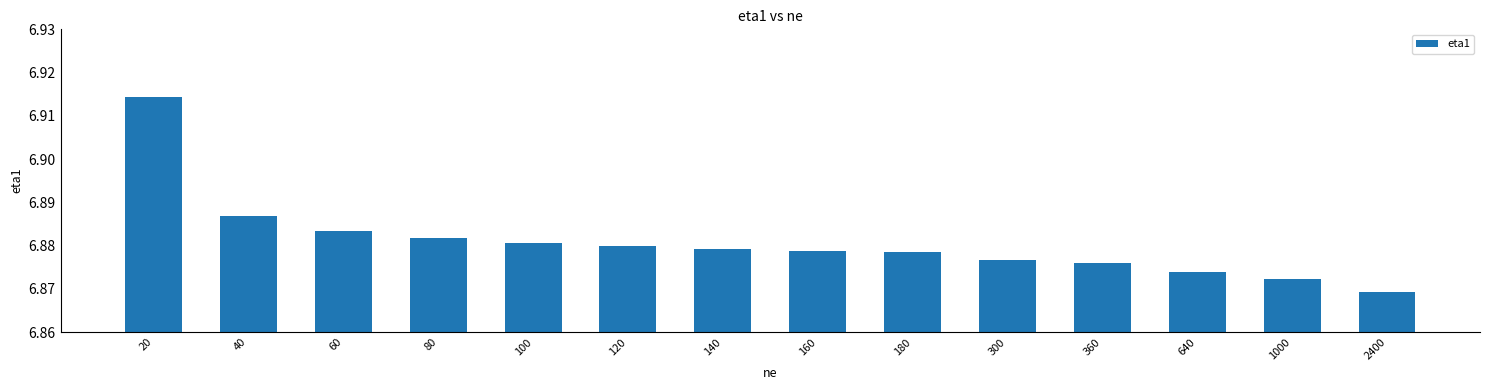

The value at 1000 is 3.6. True or false?

False